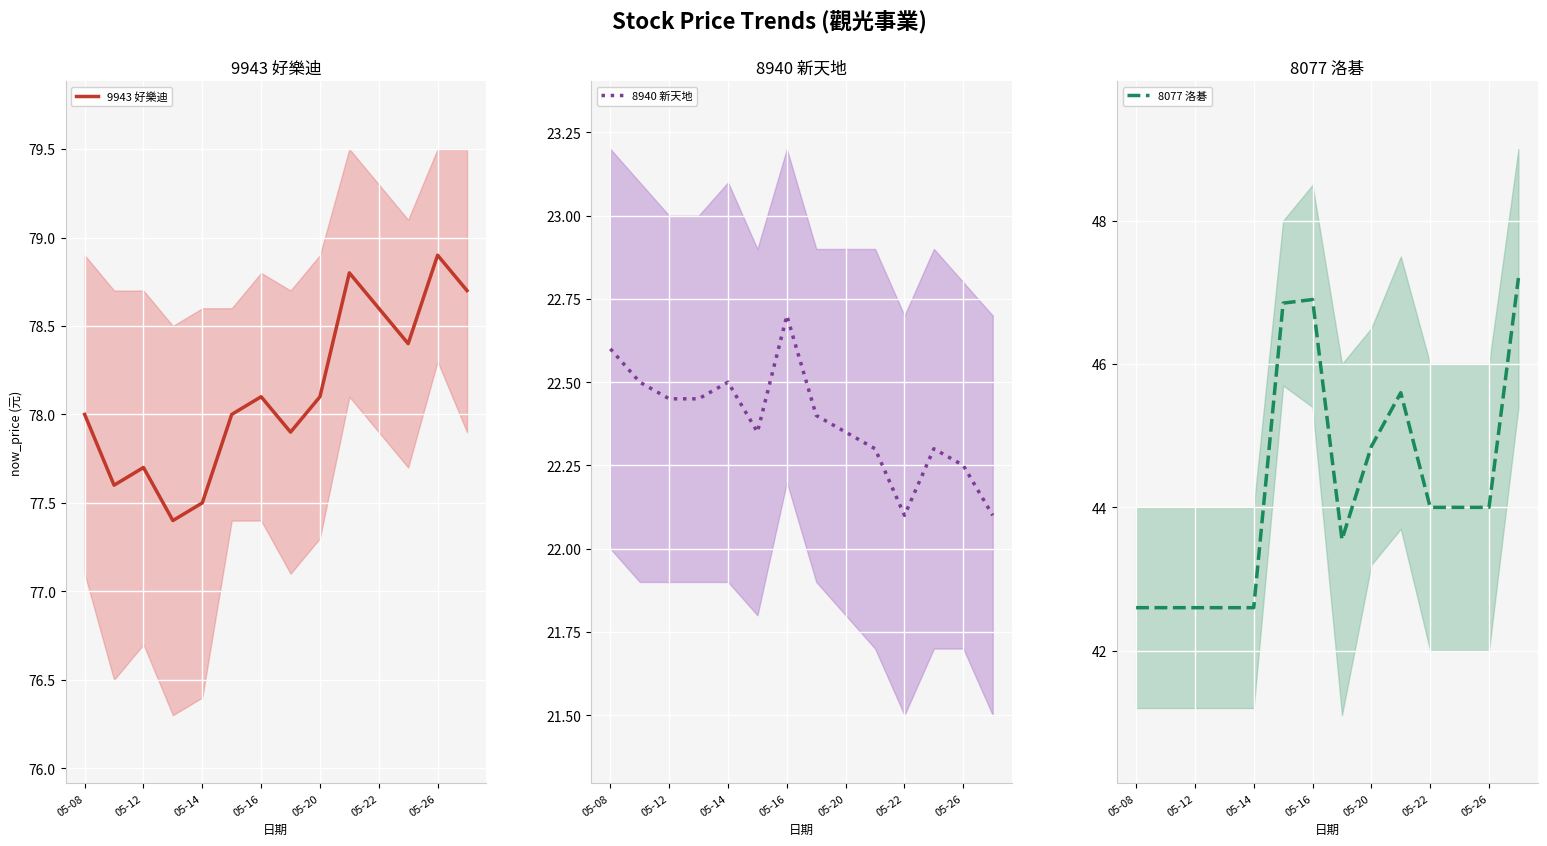

What are all the series names shown in the legend?

9943 好樂迪, 8940 新天地, 8077 洛碁